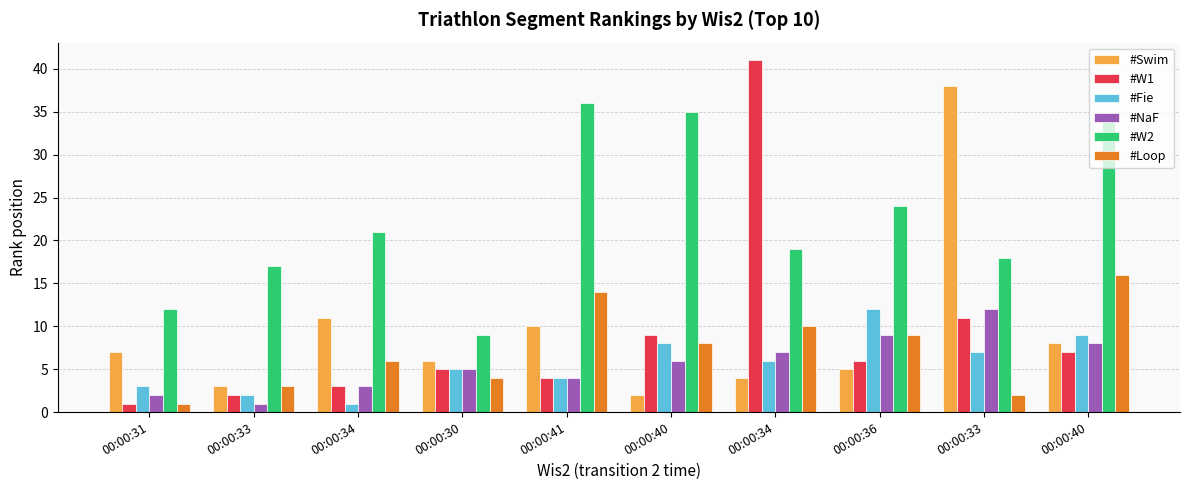

Is the value of #Swim at 00:00:31 greater than the value of #Fie at 00:00:34?

Yes